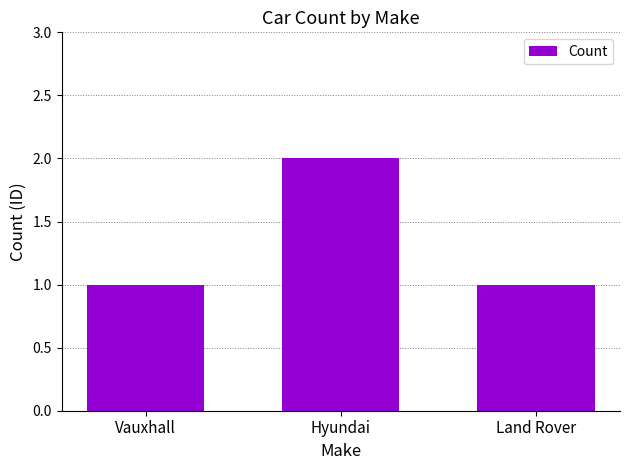

Reading right to left, what are all the values shown in this chart?

Land Rover=1	Hyundai=2	Vauxhall=1